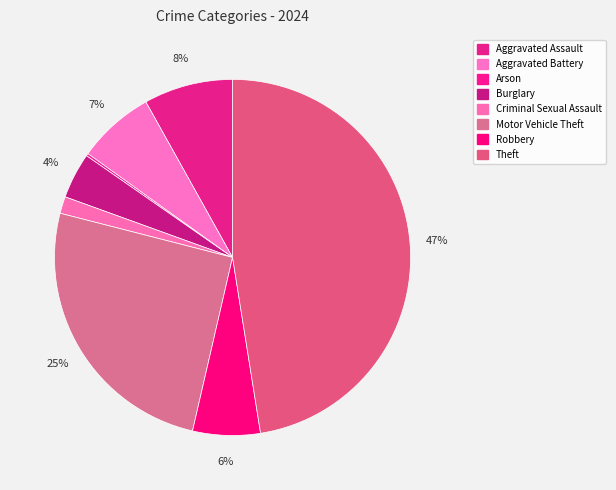

What percentage is the Burglary slice, to the nearest percent?

4%